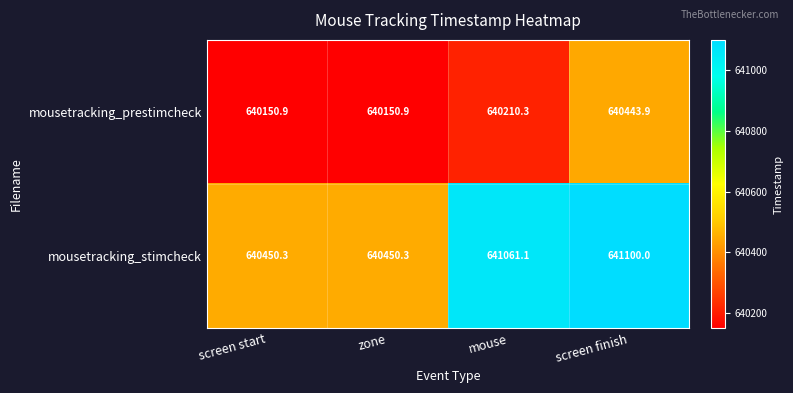

Which series changed the most between zone and mouse?

mousetracking_stimcheck